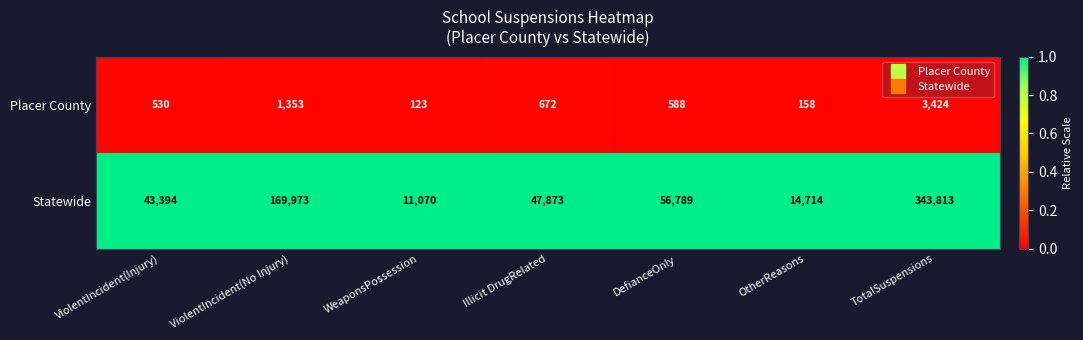

List the series in order of their overall mean, highest first.

Statewide, Placer County